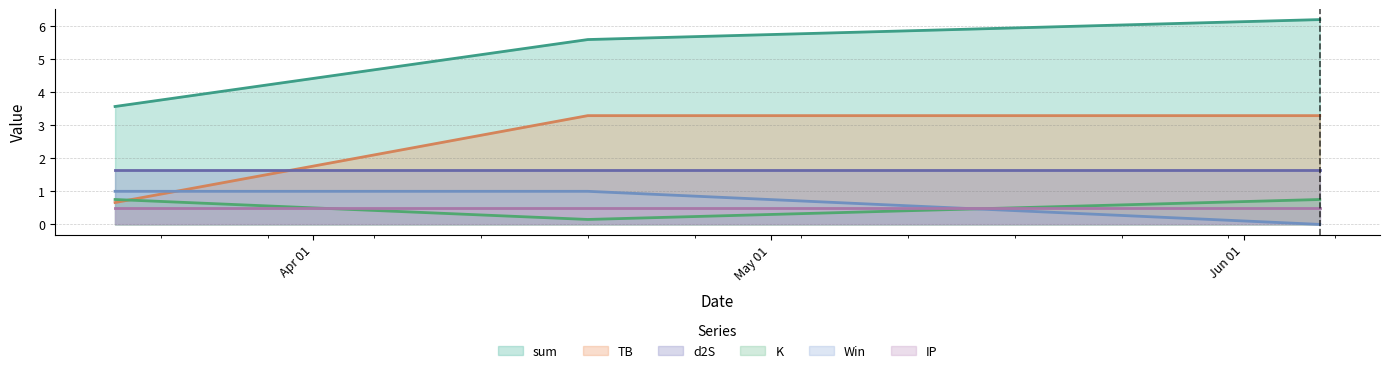

Which series has the largest total across all categories?

sum